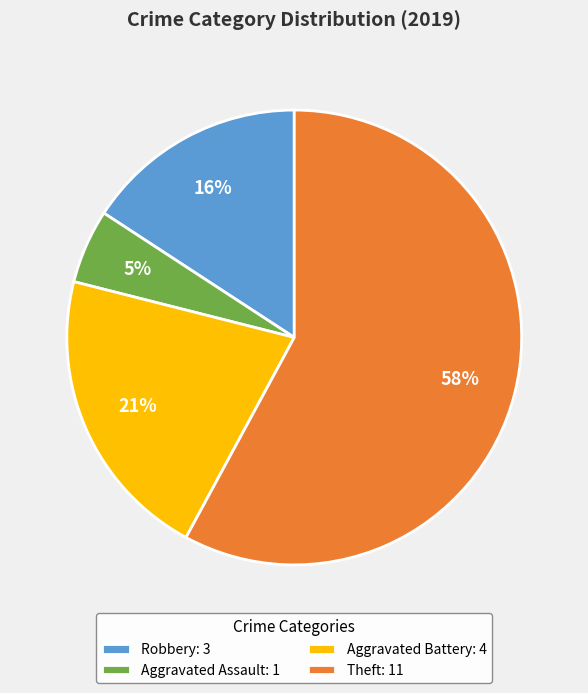

What percentage is the Aggravated Assault slice, to the nearest percent?

5%